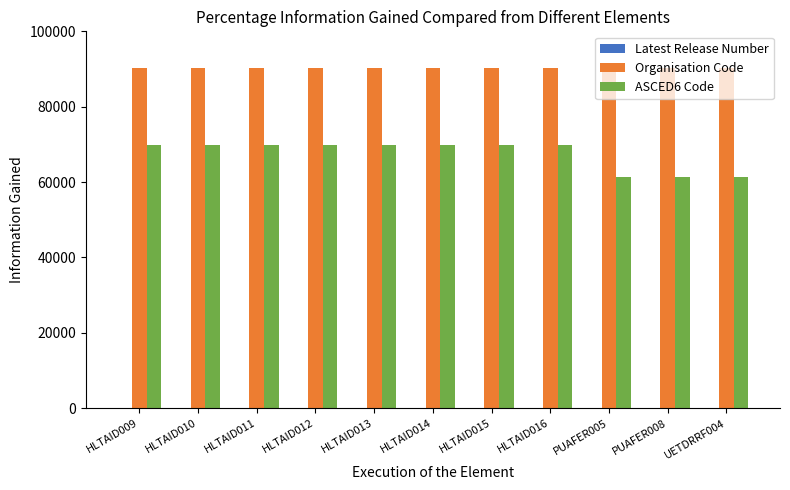

Which series has the largest range (max minus min)?

ASCED6 Code